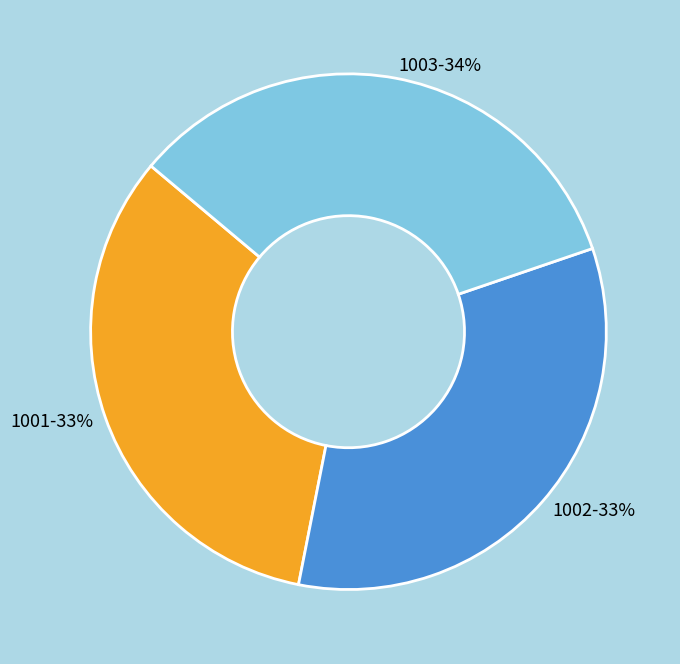

Do 1003-34% and 1001-33% together represent more than half of the pie?

Yes